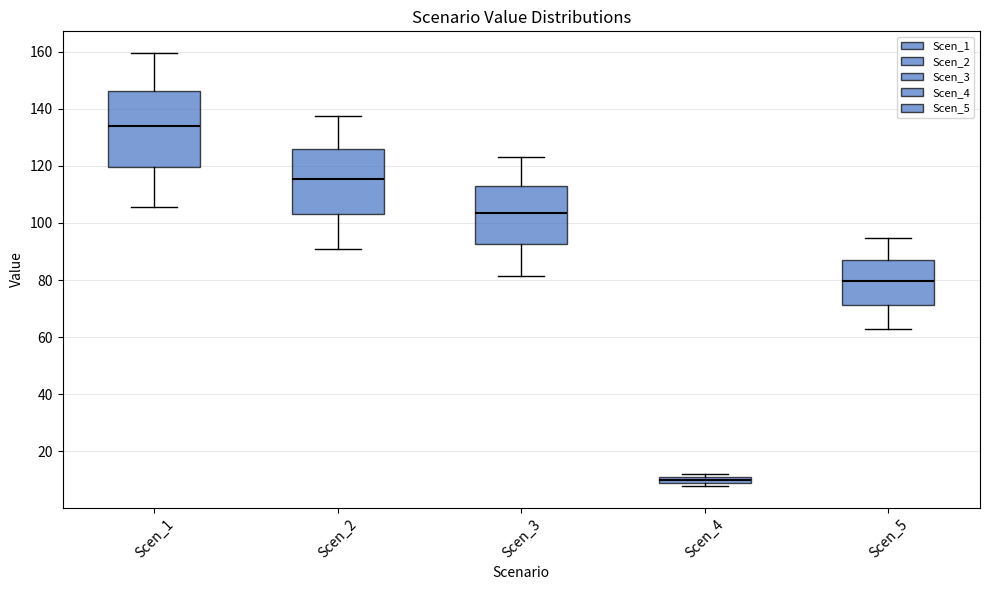

Which box is the tallest, from its lower edge to its upper edge?

Scen_1